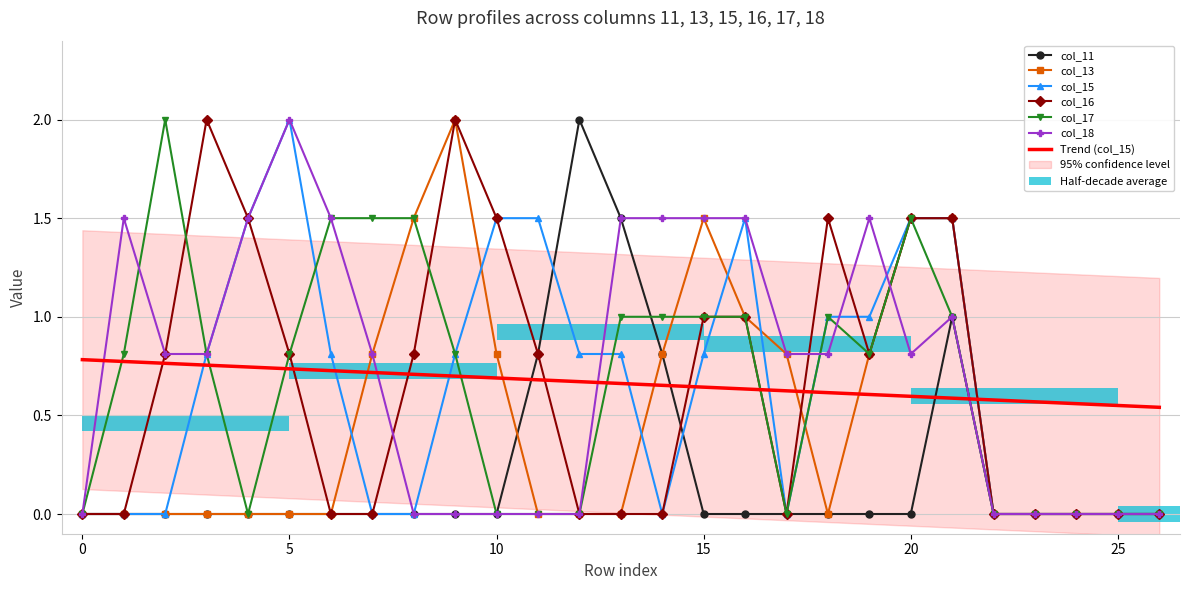

Is the value of col_18 at 25 greater than the value of col_17 at 18?

No